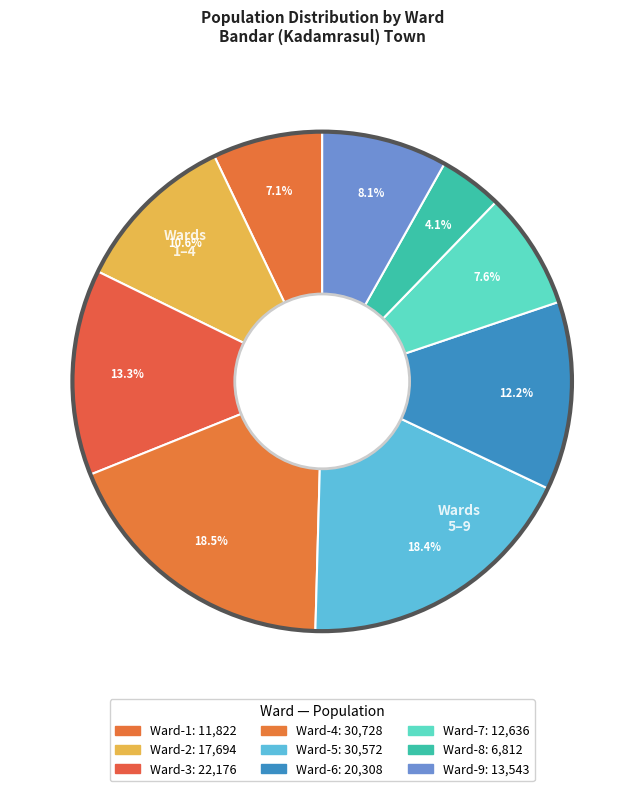

Which slice is the smallest?

Ward-8